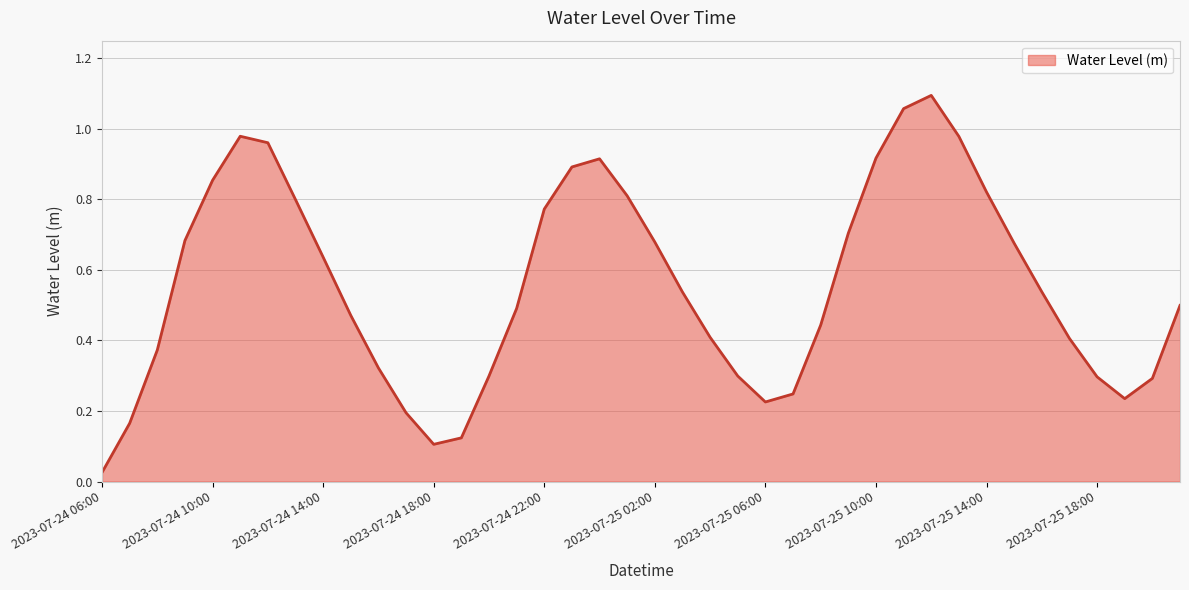

What is the average value?

0.6